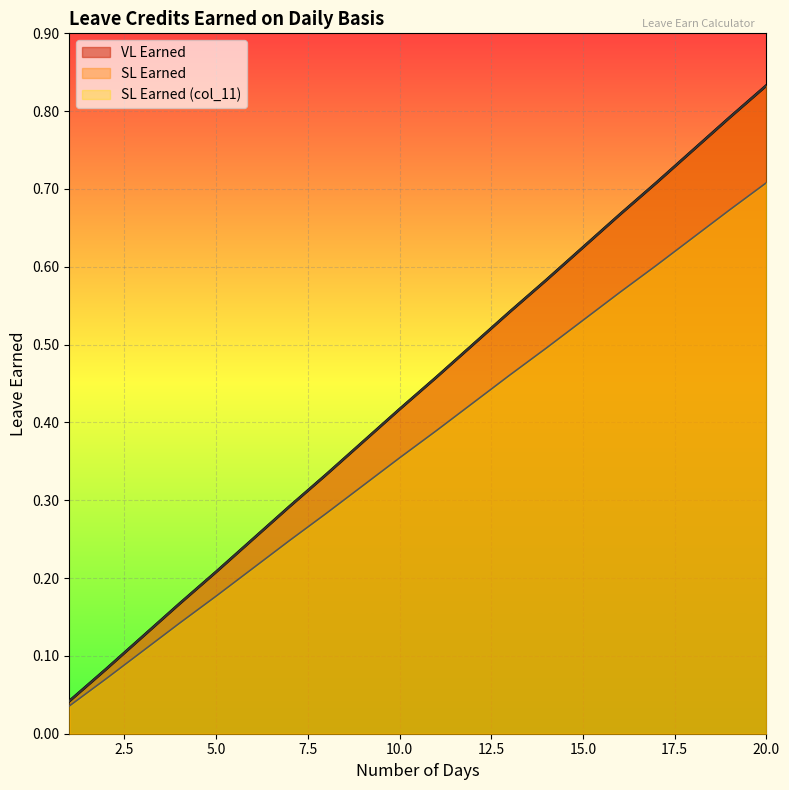

At which label does SL Earned (col_11) reach its peak?

20.0